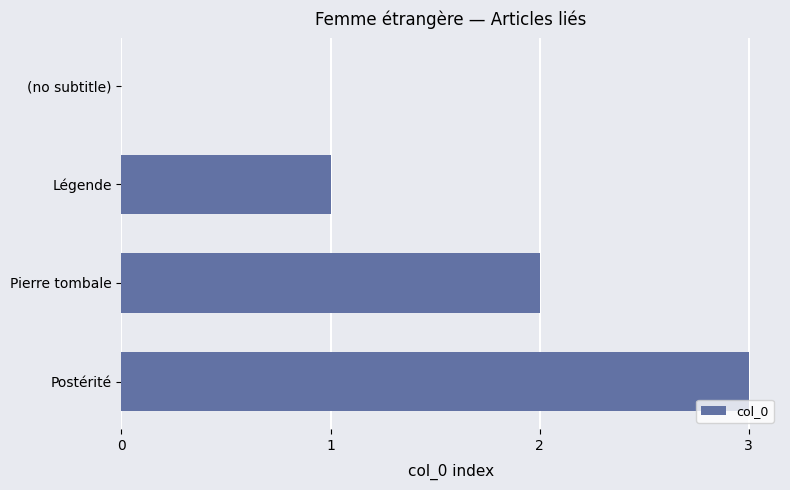

What is the greatest value displayed?

3